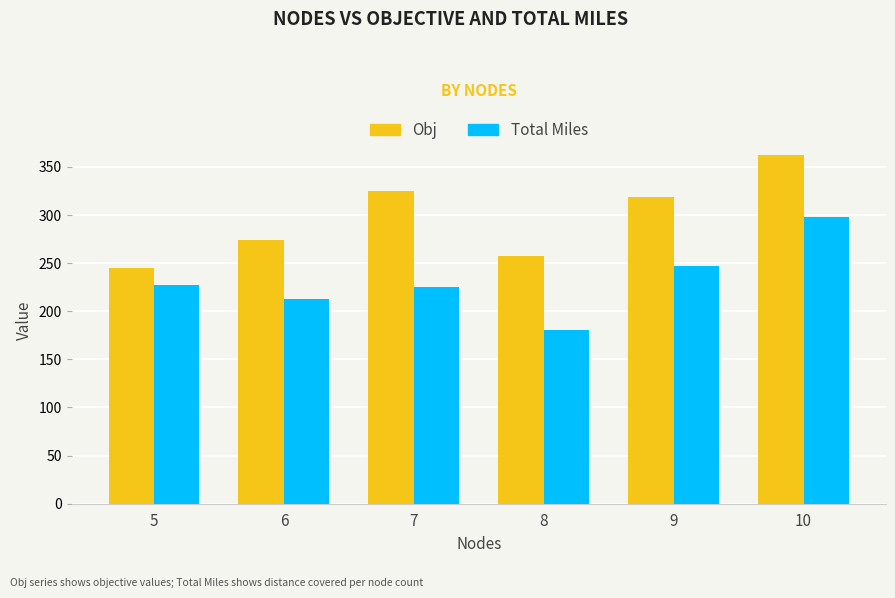

True or false: Obj has a value of 244.7 at 5.

True